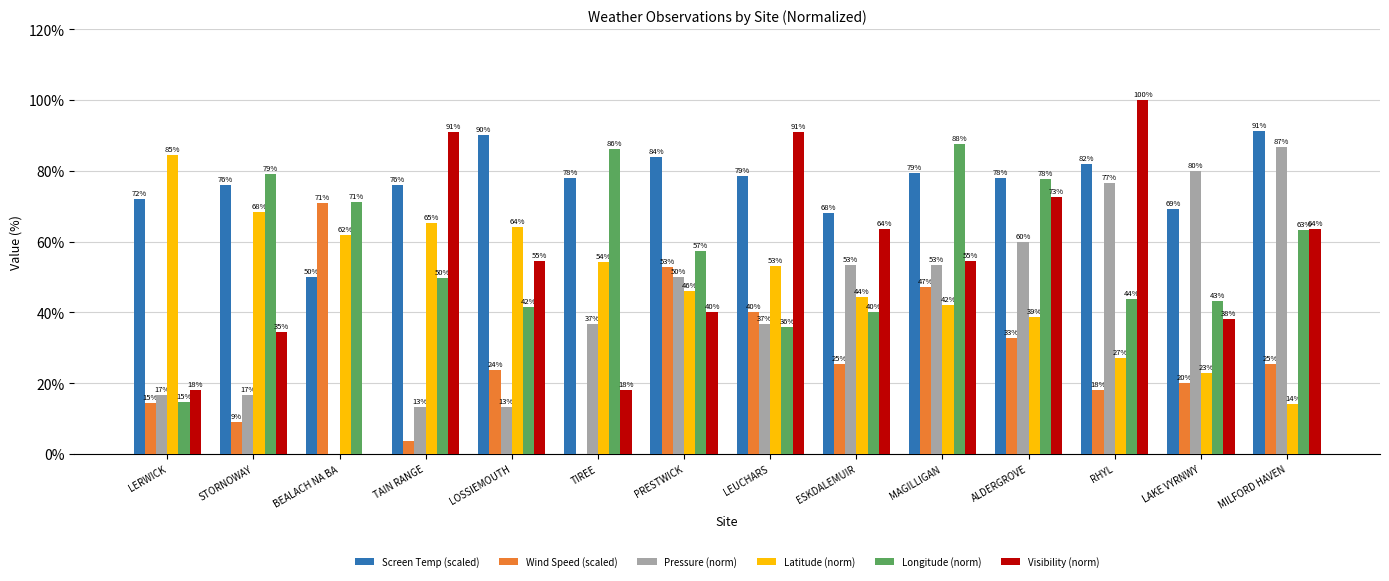

How many groups of bars are there?

14